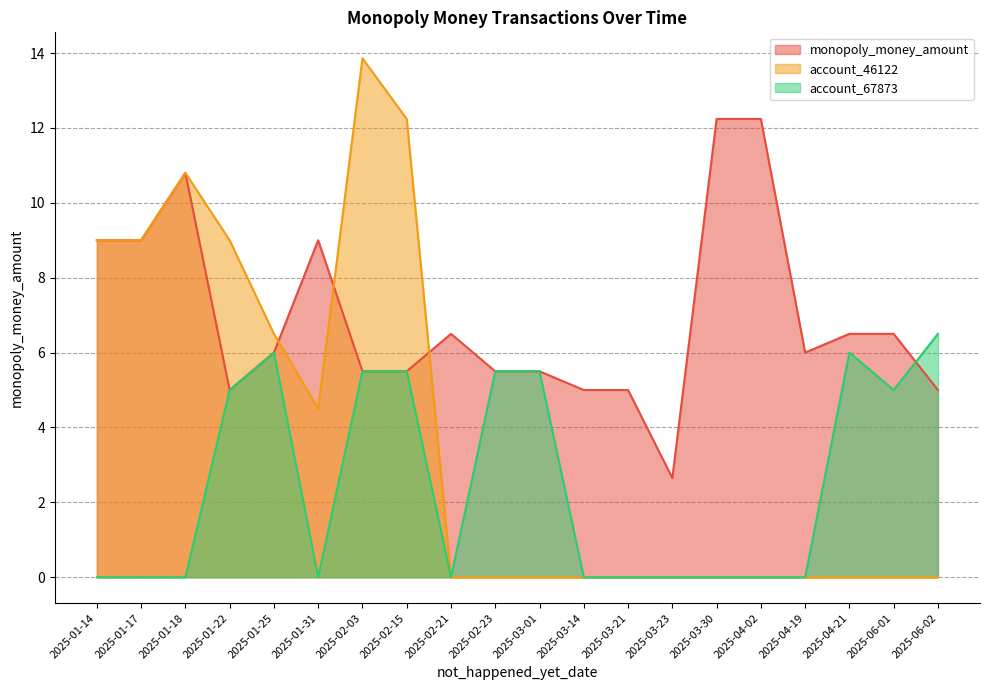

Does the chart have visible grid lines?

Yes